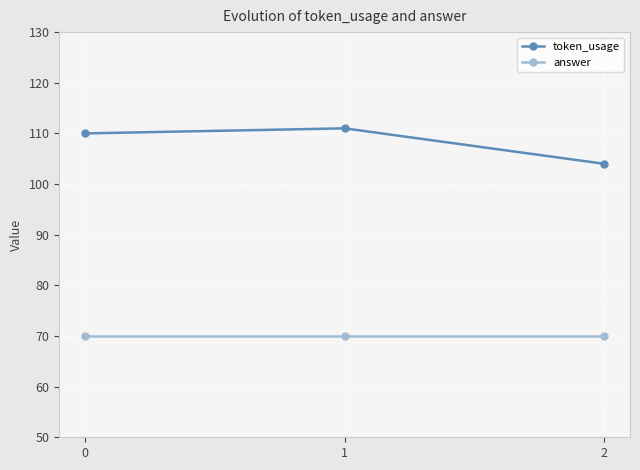

What value does the answer series have at 2?

70